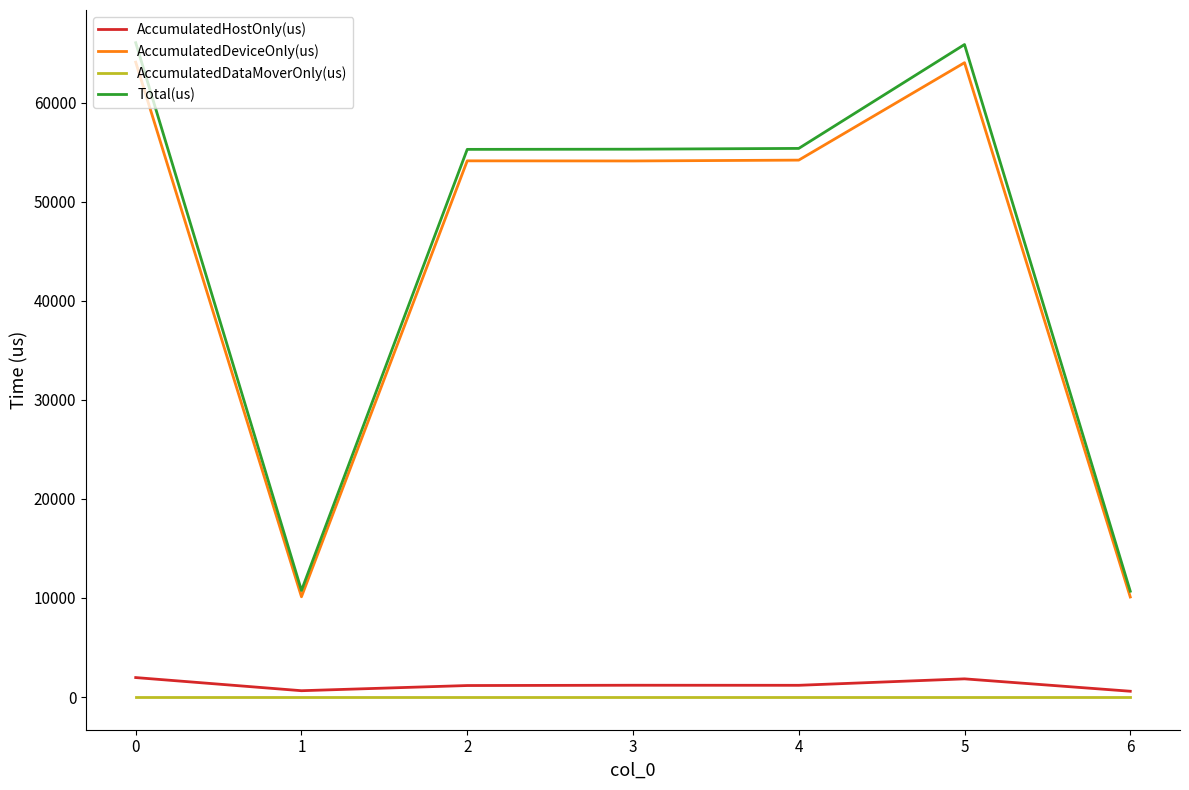

True or false: AccumulatedDeviceOnly(us) and AccumulatedDataMoverOnly(us) intersect in this chart.

False